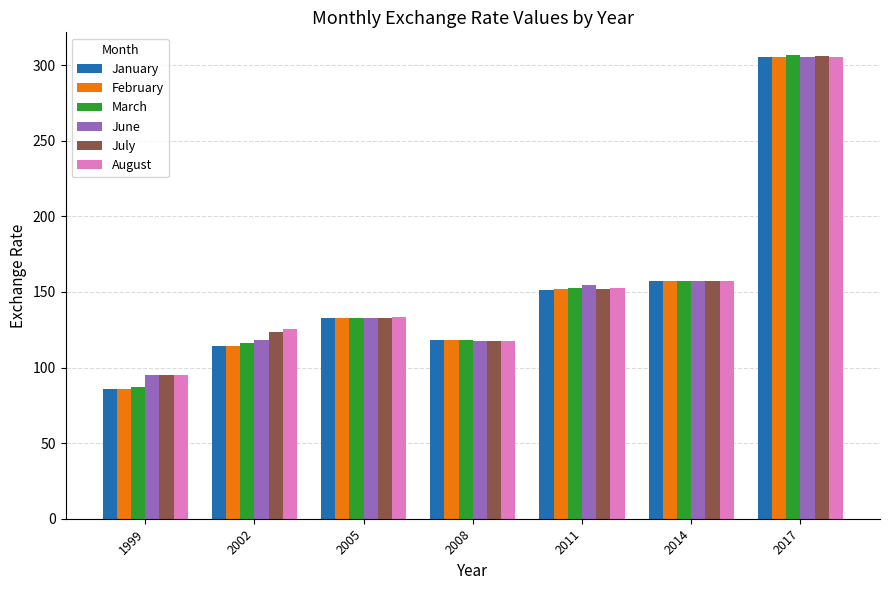

What is the difference between the August values at 2002 and 2017?

179.9